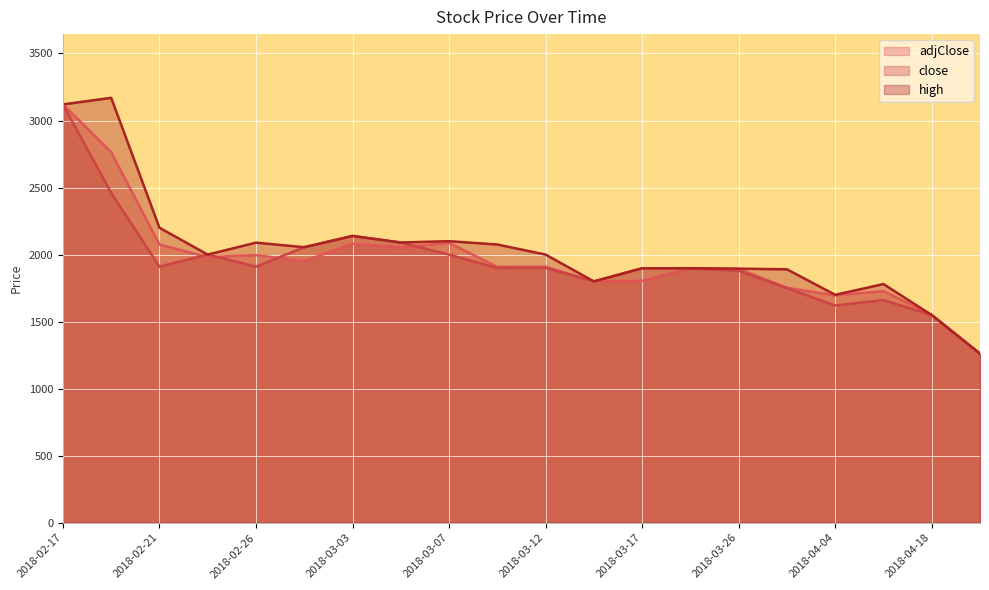

Reading left to right, list all the values displayed in this chart.

adjClose: 3120	2764	2075	1981	1996	1951	2081	2054	2087	1908	1910	1800	1804	1898	1893	1752	1696	1728	1549	1261
close: 3120	2460	1910	2000	1910	2055	2139	2090	2000	1900	1900	1800	1898	1898	1879	1750	1620	1661	1549	1261
high: 3120	3169	2200	2000	2089	2055	2139	2090	2100	2075	2000	1800	1898	1898	1895	1890	1700	1780	1549	1261